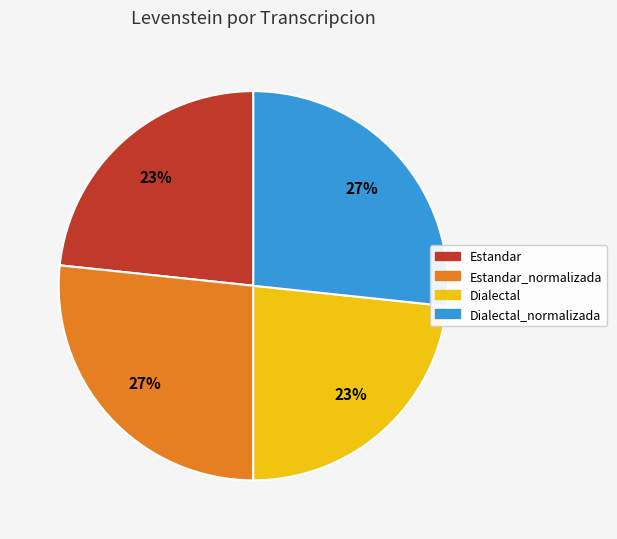

Is there a majority slice in this chart?

No